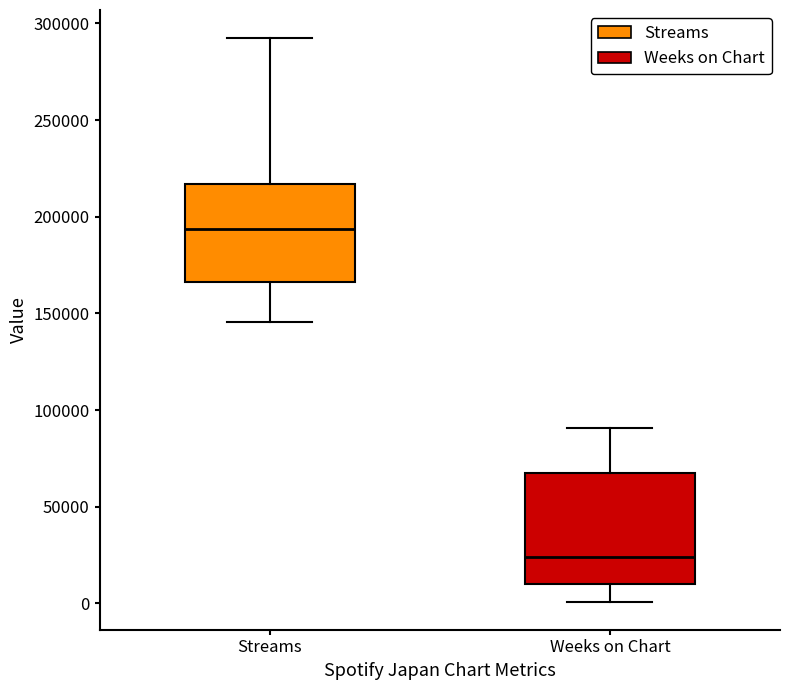

Reading left to right, read every box against the y-axis: the position of its median line, the range the box covers, and the ends of its whiskers. The values are not printed on the chart, so give them approximately, as read against the axis.

Streams: median 195000, box 165000 to 215000, whiskers 145000 to 290000
Weeks on Chart: median 25000, box 10000 to 65000, whiskers 0 to 90000